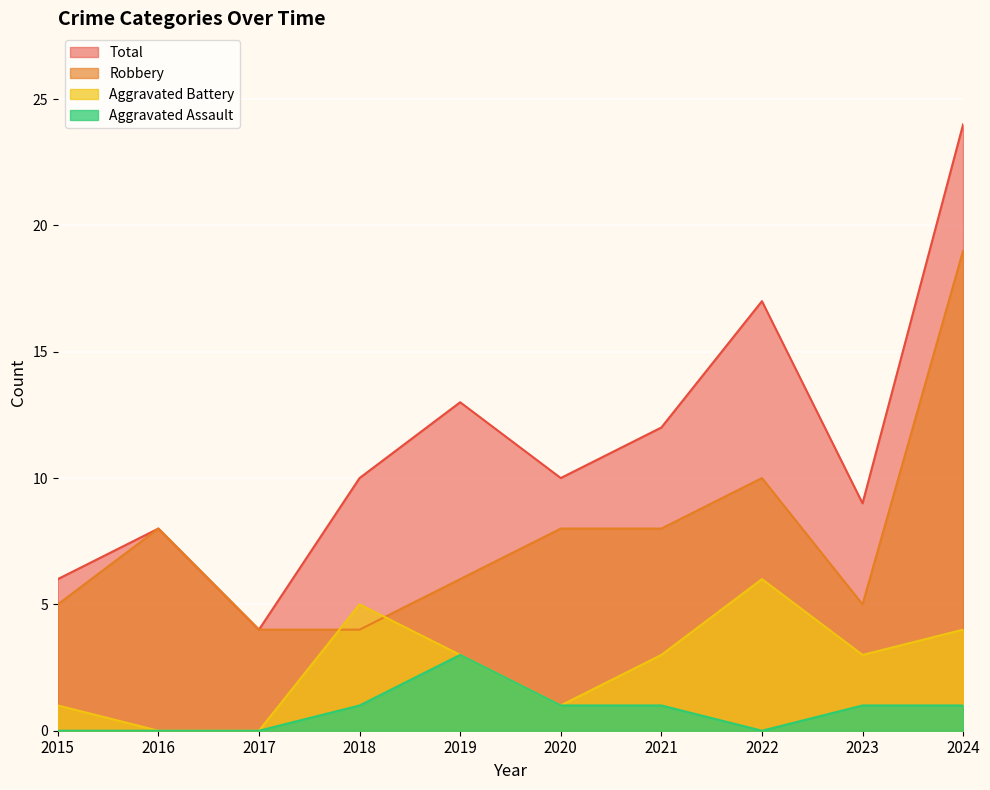

What are all the series names shown in the legend?

Total, Robbery, Aggravated Battery, Aggravated Assault